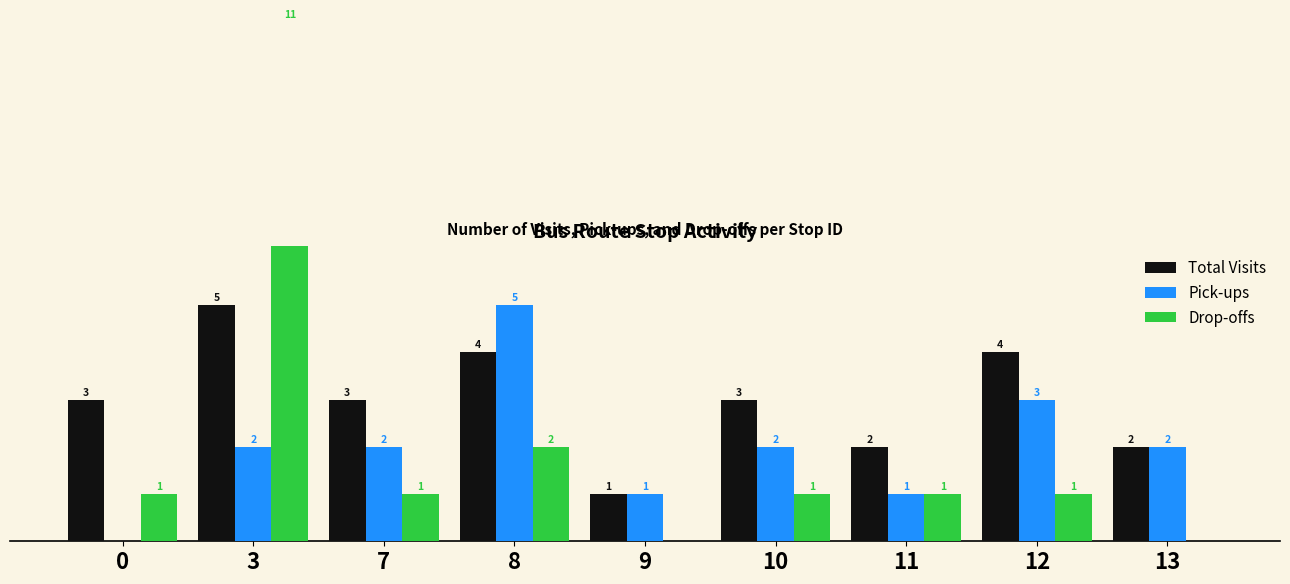

What is the value of the Drop-offs bar at the 8th from the left?

1